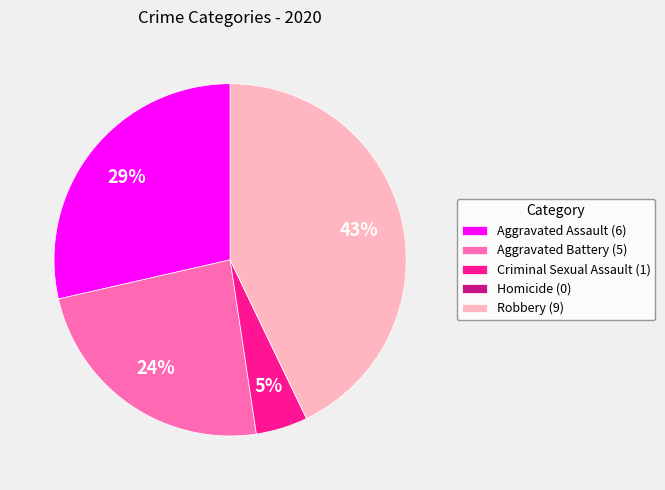

Approximately how many times larger is the value at Robbery (9) compared to Aggravated Assault (6)?

1.5